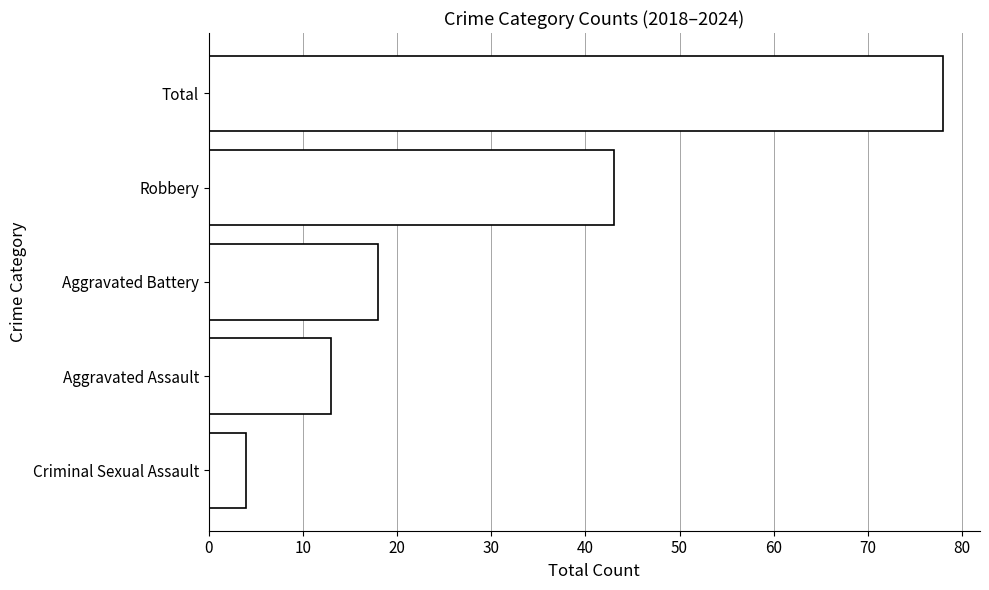

Where is the data nearest to the value 41?

Robbery